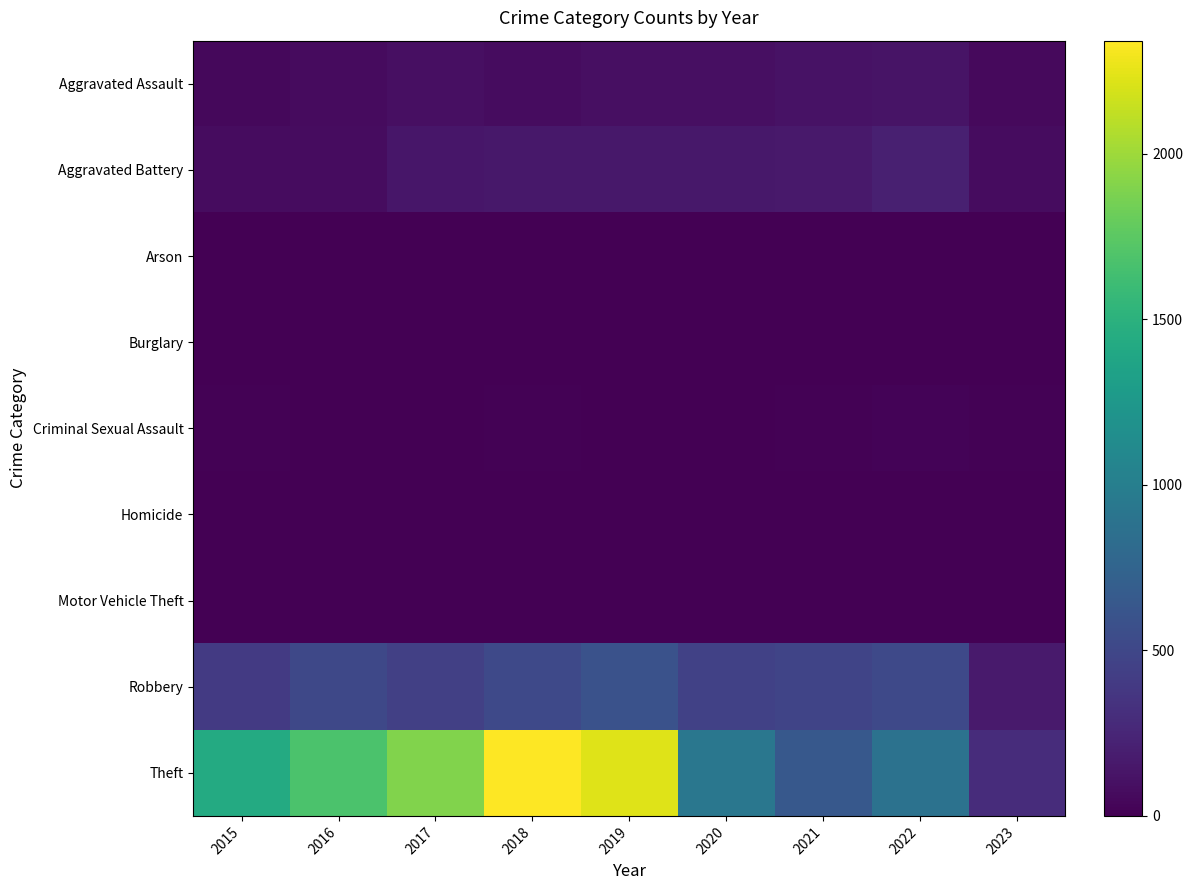

Reading left to right, extract all data points from this chart.

Aggravated Assault: 2015=46	2016=71	2017=95	2018=77	2019=98	2020=94	2021=110	2022=121	2023=56
Aggravated Battery: 2015=82	2016=82	2017=142	2018=152	2019=148	2020=150	2021=162	2022=202	2023=75
Arson: 2015=3	2016=0	2017=0	2018=1	2019=1	2020=1	2021=2	2022=5	2023=0
Burglary: 2015=0	2016=0	2017=2	2018=0	2019=1	2020=0	2021=1	2022=0	2023=0
Criminal Sexual Assault: 2015=12	2016=8	2017=8	2018=11	2019=8	2020=3	2021=14	2022=24	2023=10
Homicide: 2015=0	2016=1	2017=1	2018=1	2019=2	2020=3	2021=4	2022=5	2023=1
Motor Vehicle Theft: 2015=1	2016=4	2017=2	2018=1	2019=1	2020=3	2021=2	2022=2	2023=4
Robbery: 2015=395	2016=510	2017=446	2018=519	2019=591	2020=450	2021=484	2022=521	2023=173
Theft: 2015=1429	2016=1676	2017=1896	2018=2341	2019=2230	2020=930	2021=642	2022=880	2023=300